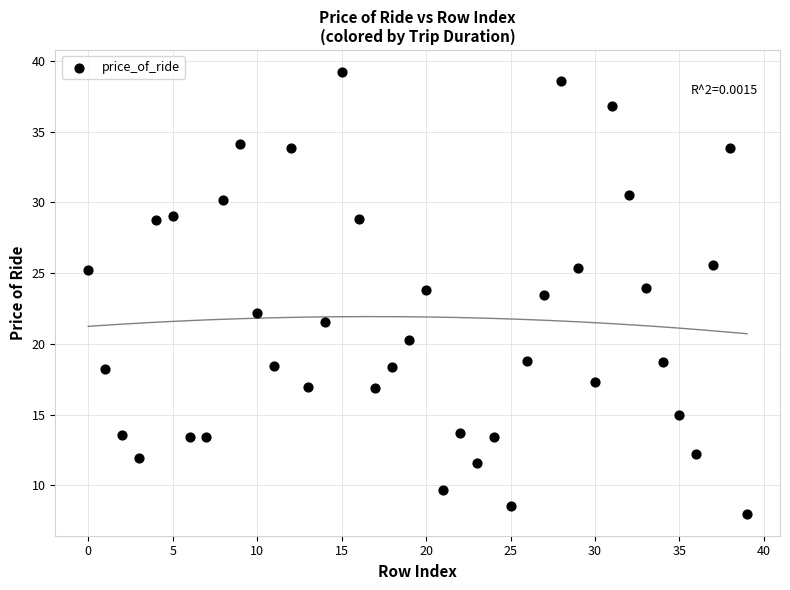

What is the range of Y values (max minus min)?

31.2